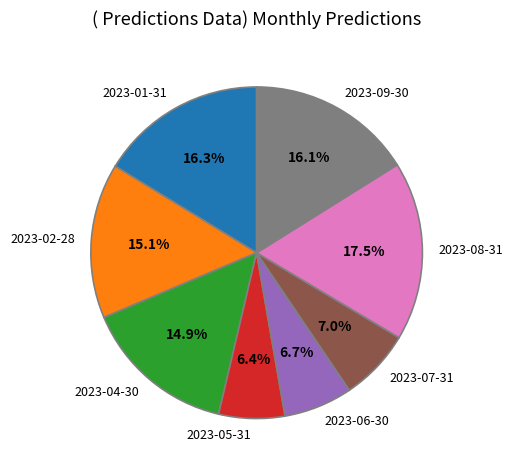

The 2023-09-30 slice represents 2% of the pie. True or false?

False